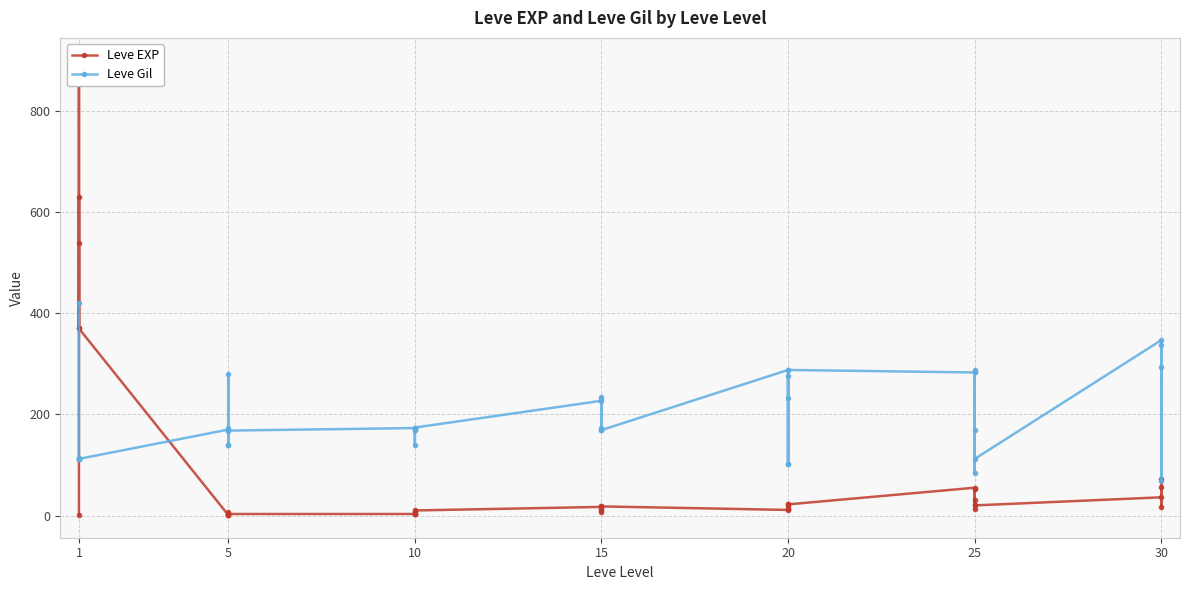

The Leve Gil series shows 169 at 10. True or false?

True